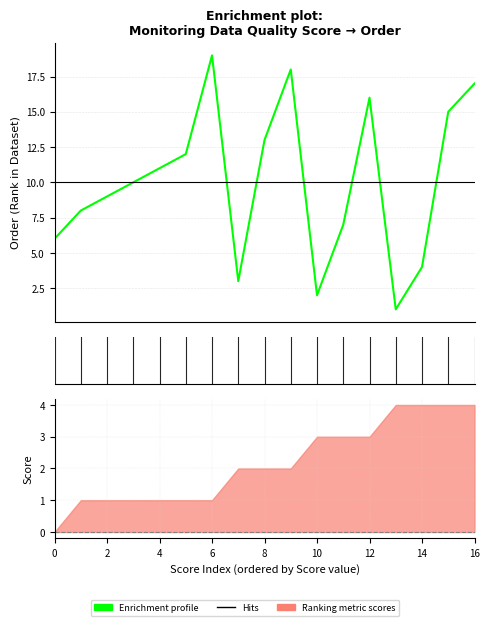

How many data points are less than 10?

8